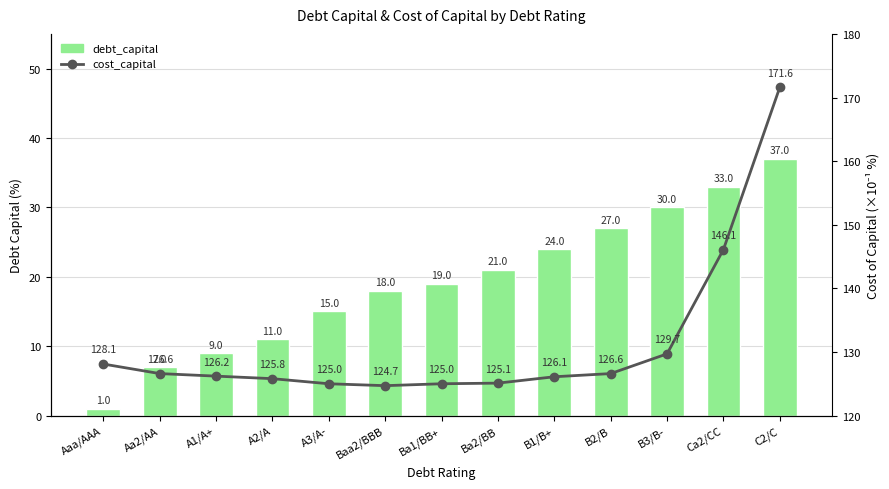

What is the label of the 12th bar from the right?

Aa2/AA